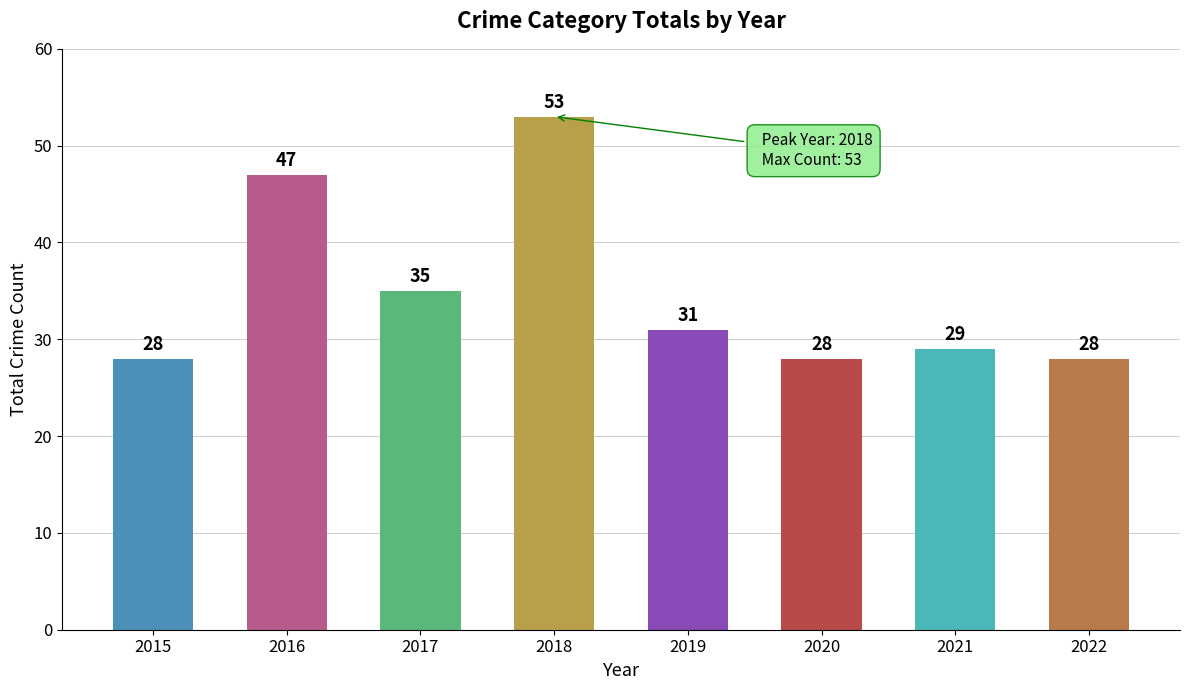

What is the change in value from 2018 to 2022?

-25